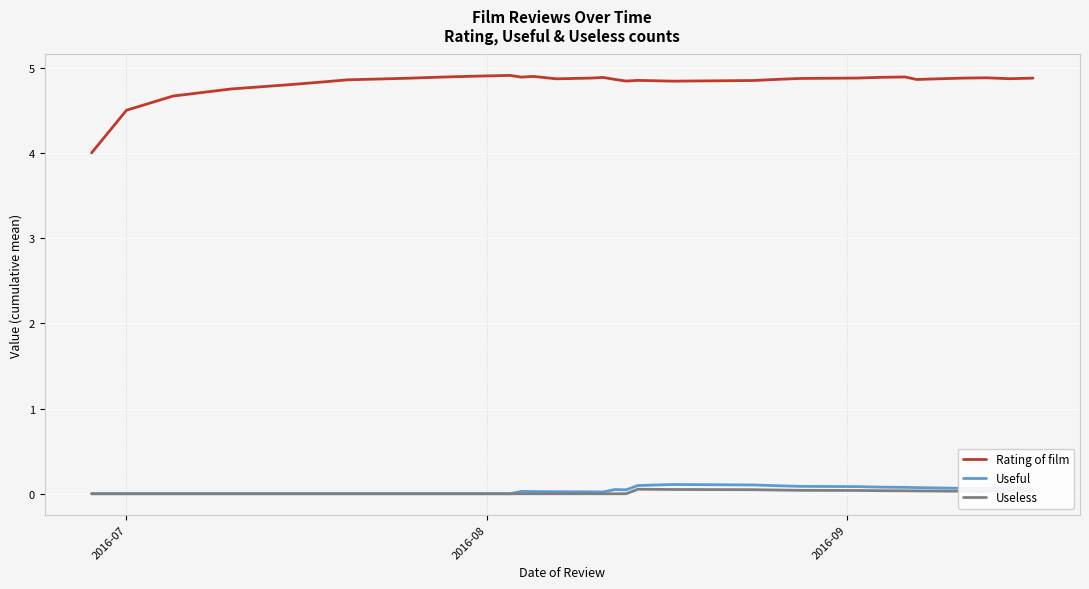

True or false: Useful and Rating of film cross at least once.

False